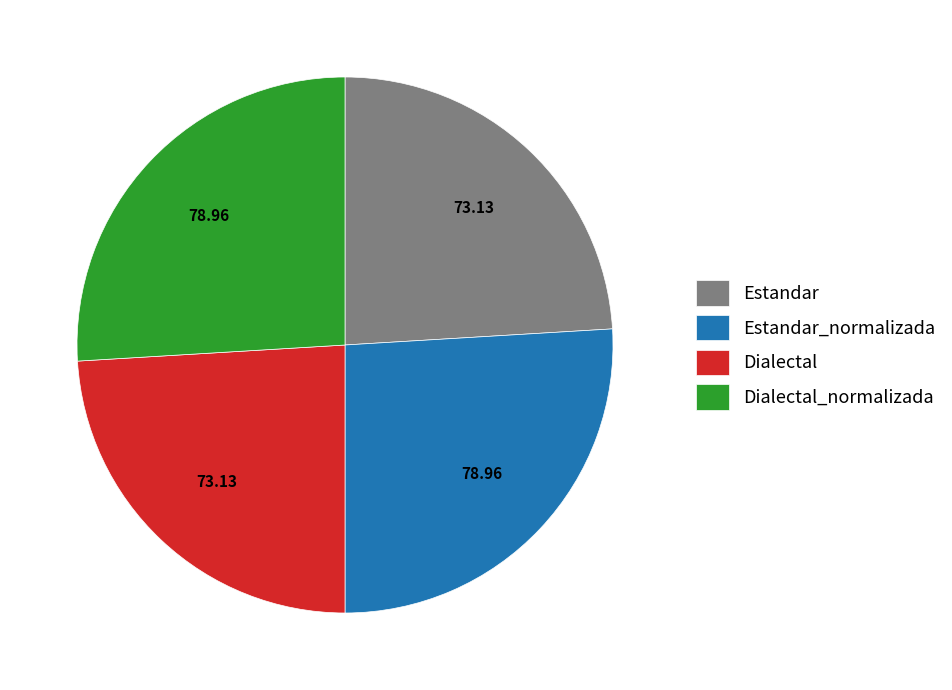

The Estandar slice represents 24% of the pie. True or false?

True